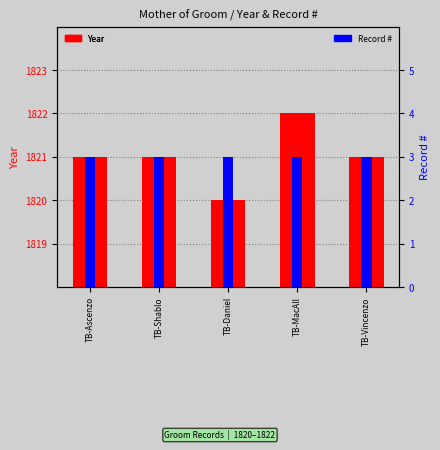

What is the label of the 5th bar from the left?

TB-Vincenzo